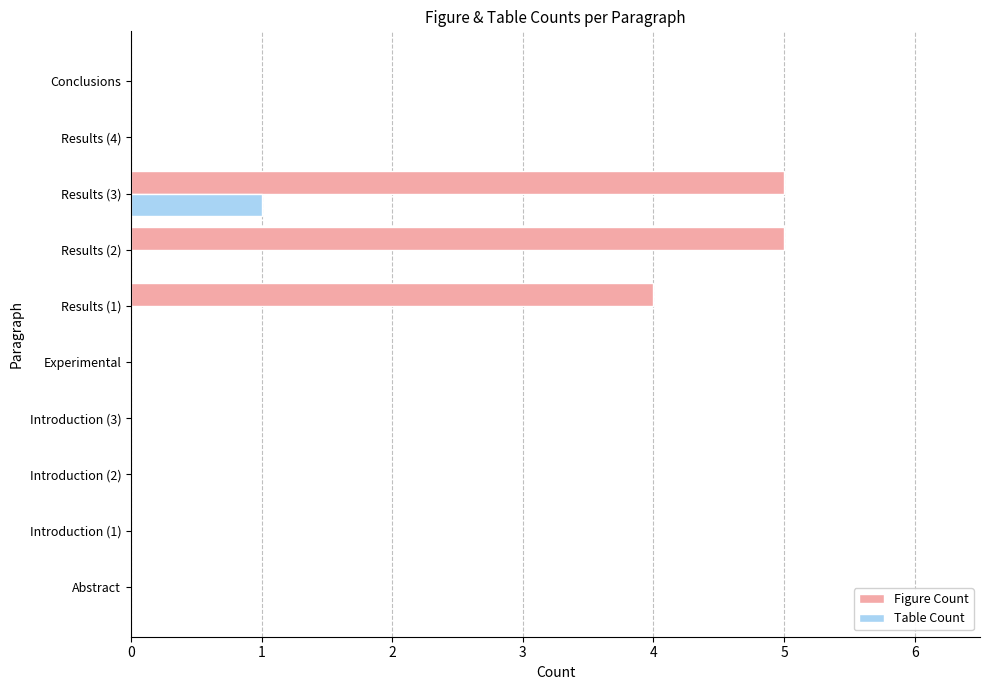

What is the maximum value shown in the chart?

5